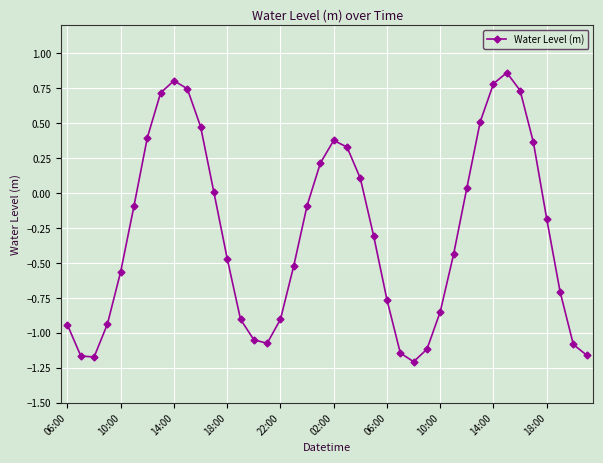

How many interior local peaks (higher than both neighbors) does the data have?

3